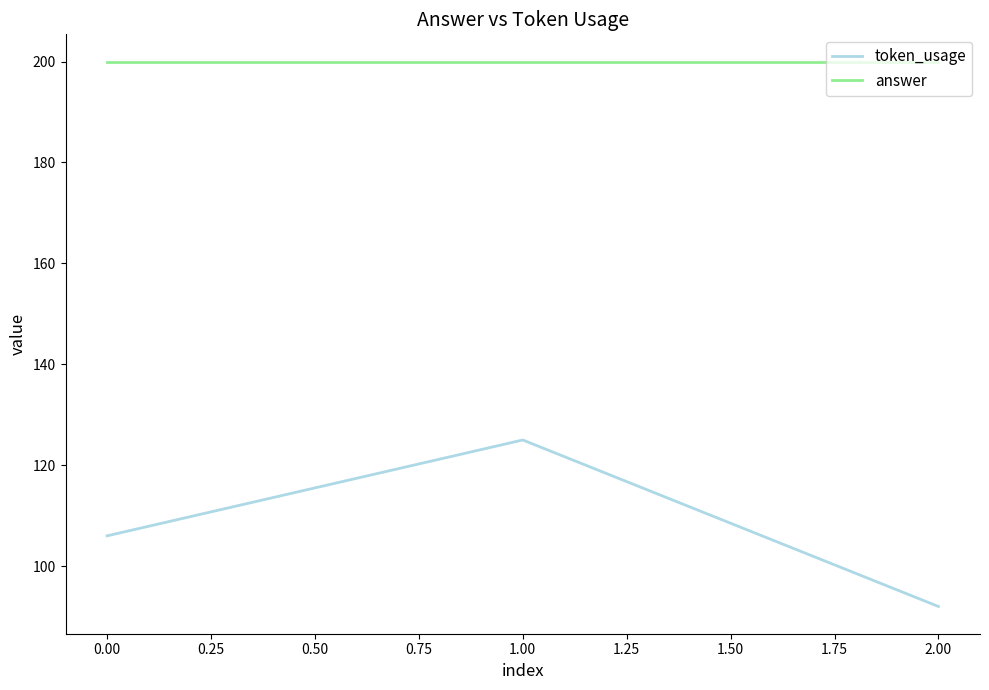

What value does the token_usage series have at 2.00, to the nearest 10?

90